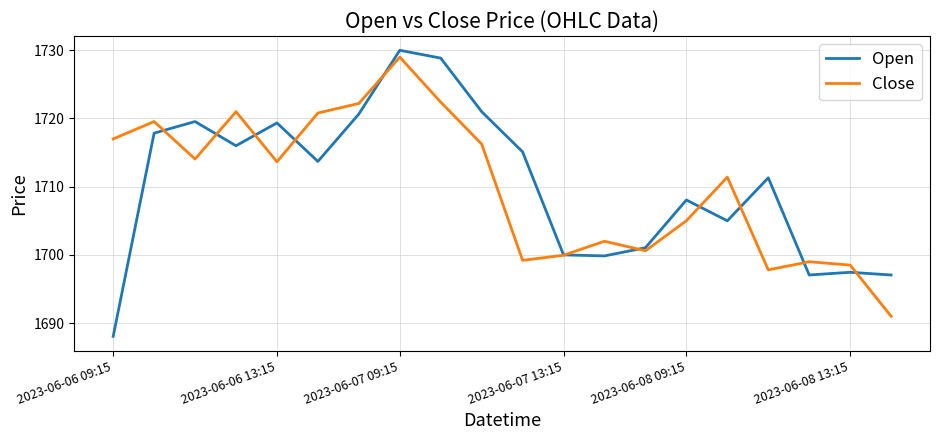

What is the difference between the maximum and minimum values in the Close series?

38.0